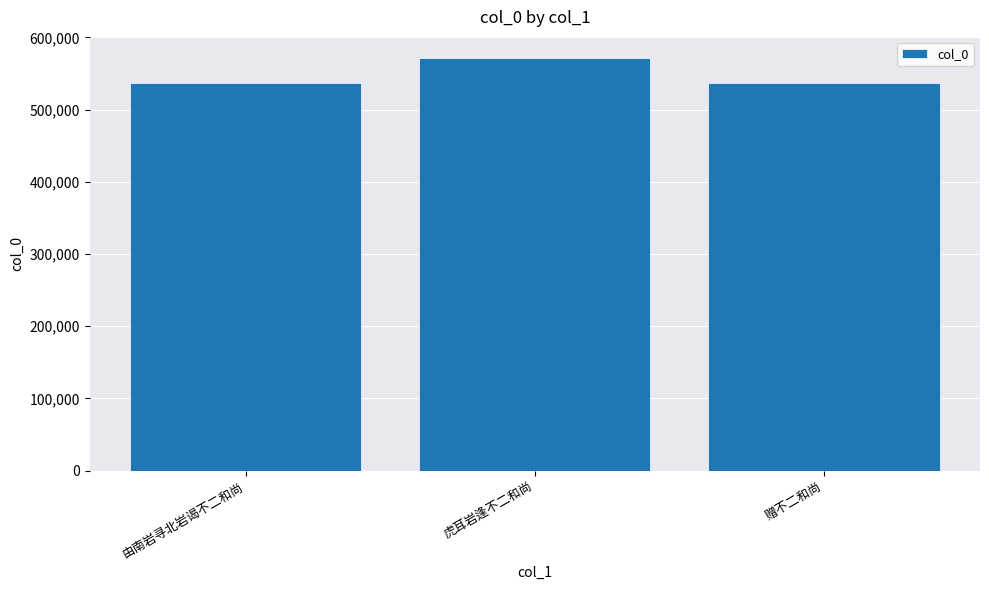

At which category does the chart reach its peak across all series?

虎耳岩逢不二和尚